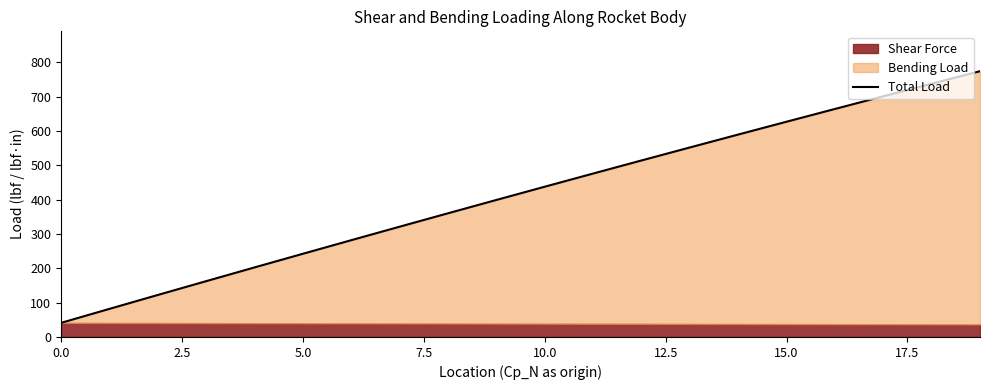

True or false: the data shows 494.2 at 17.5.

False